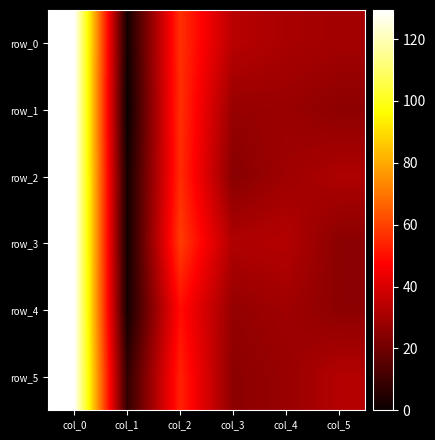

How many values in the row_5 series exceed 32?

3